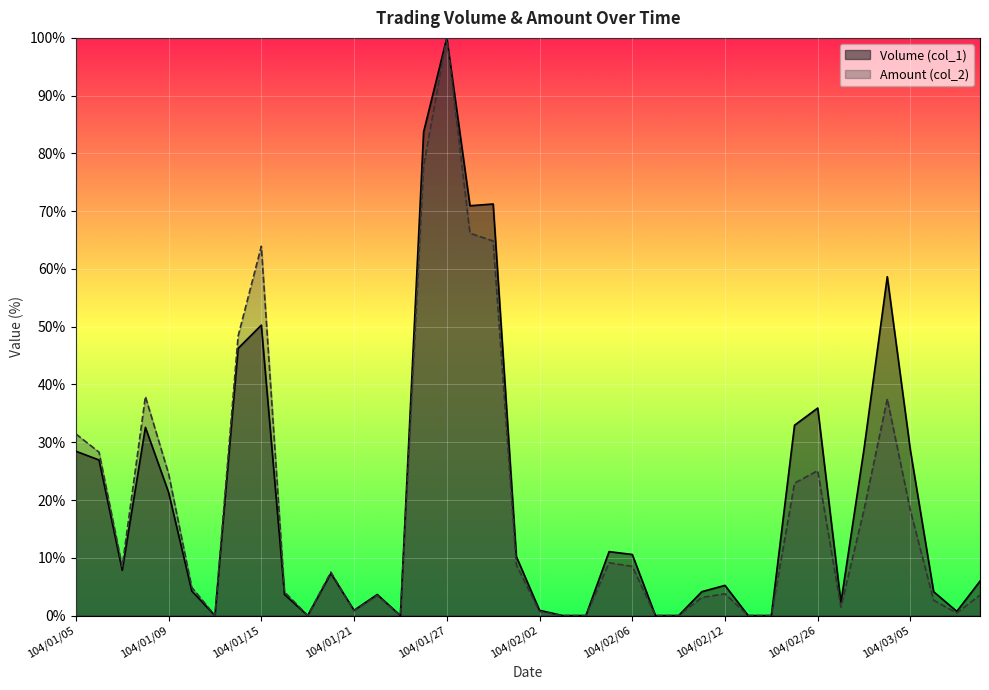

Which series has the widest spread of values?

Volume (col_1)